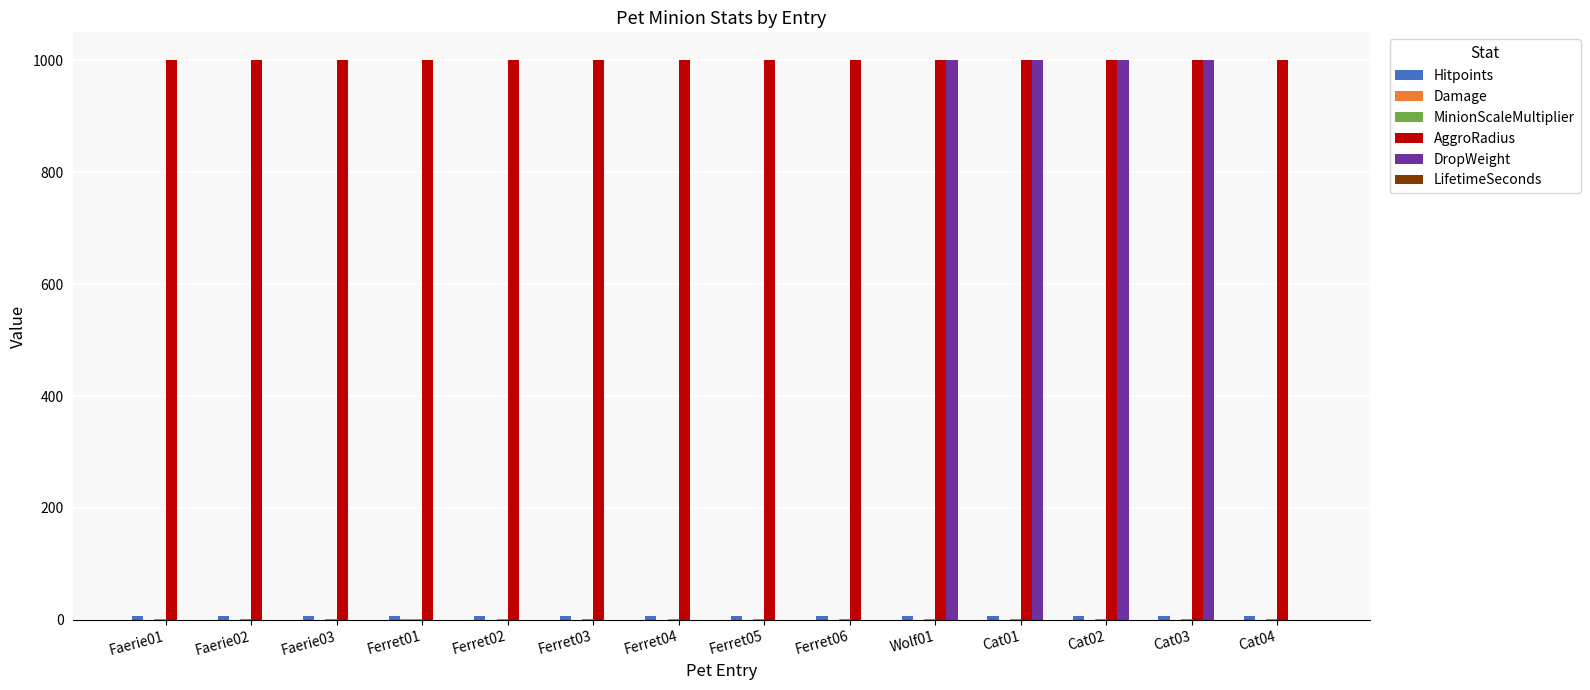

Which series has the largest range (max minus min)?

DropWeight